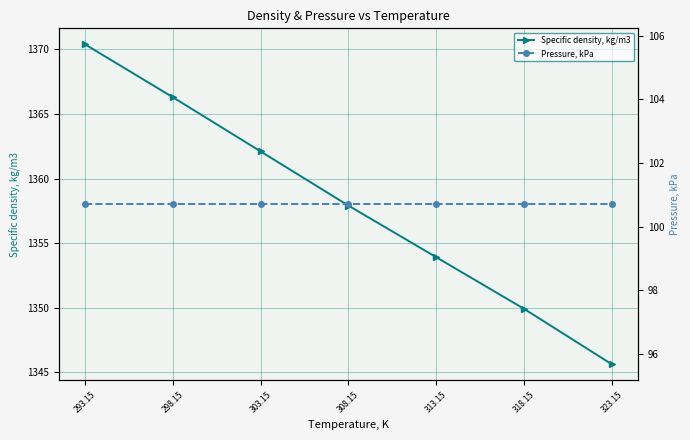

Rank the series by their average value, from highest to lowest.

Specific density, kg/m3, Pressure, kPa